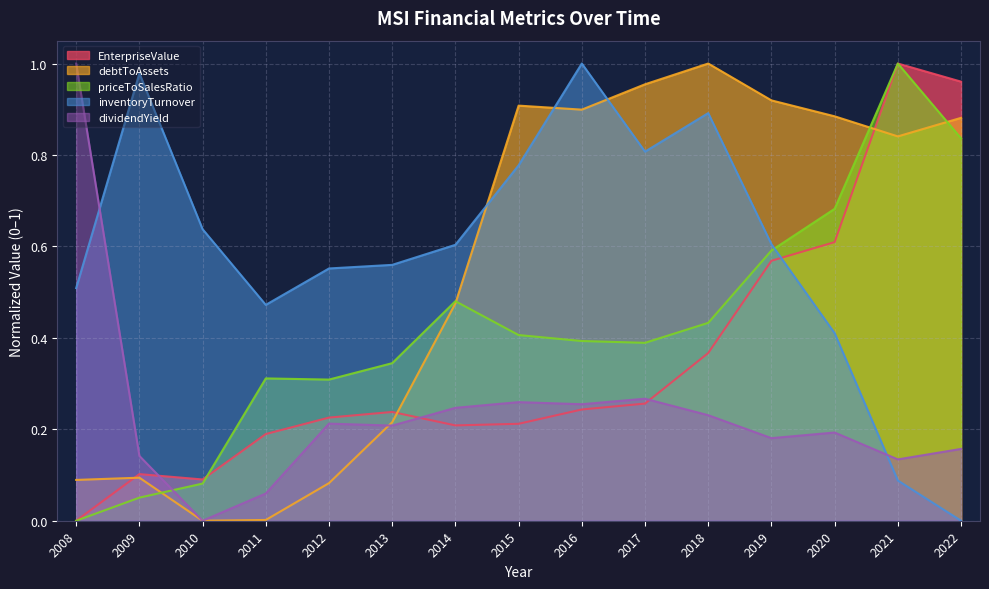

How many data points does each series have?

15